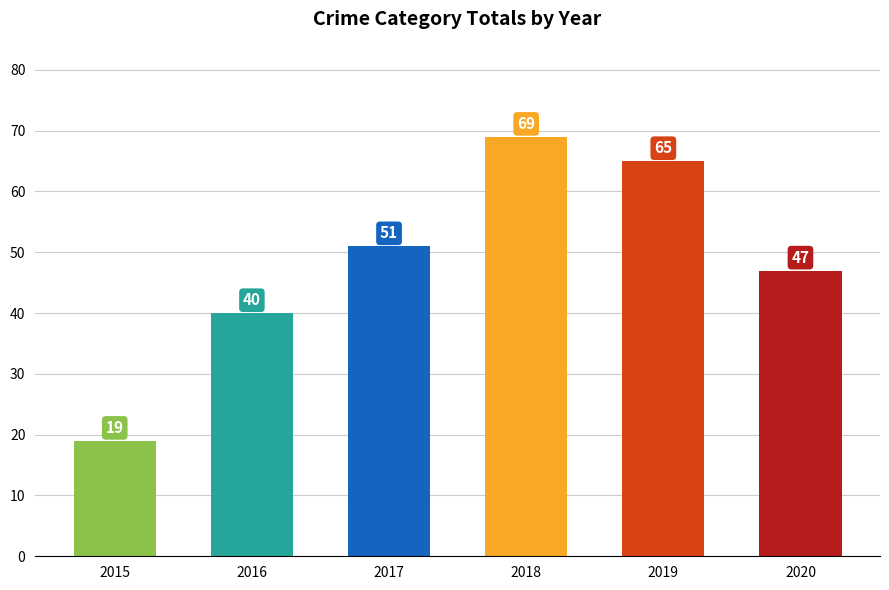

Where is the data nearest to the value 44?

2020